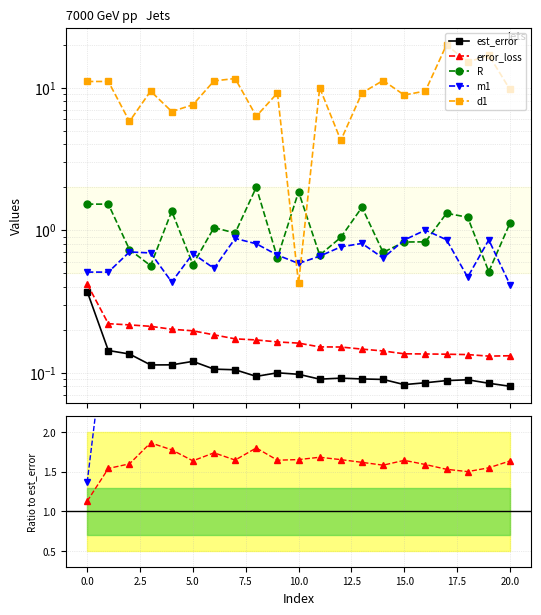

Rank the series by their maximum value, from highest to lowest.

d1, R, m1, error_loss, est_error